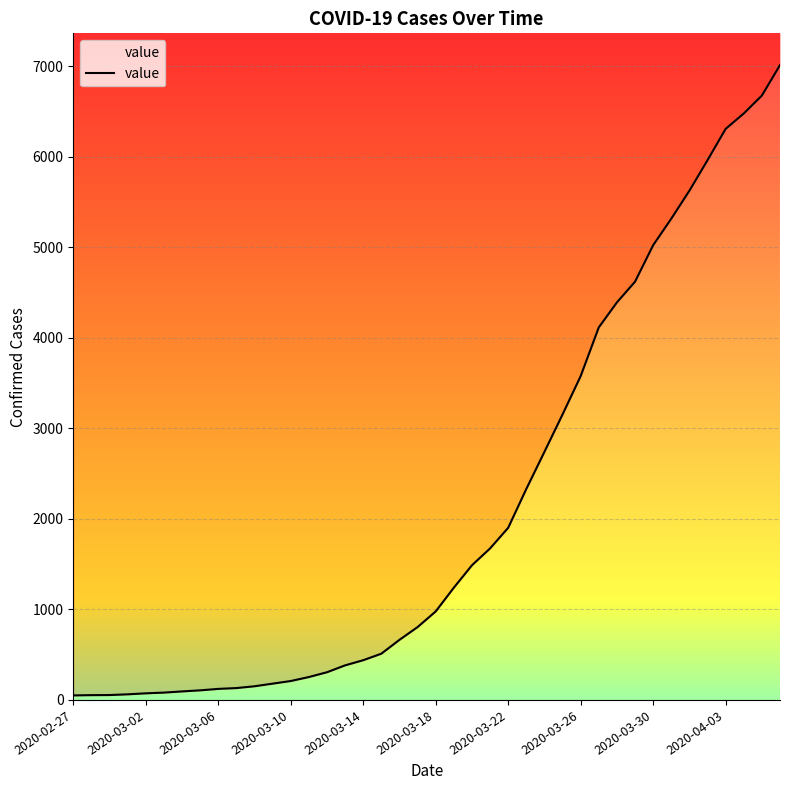

What is the change in value from 23 to 30?

+2718